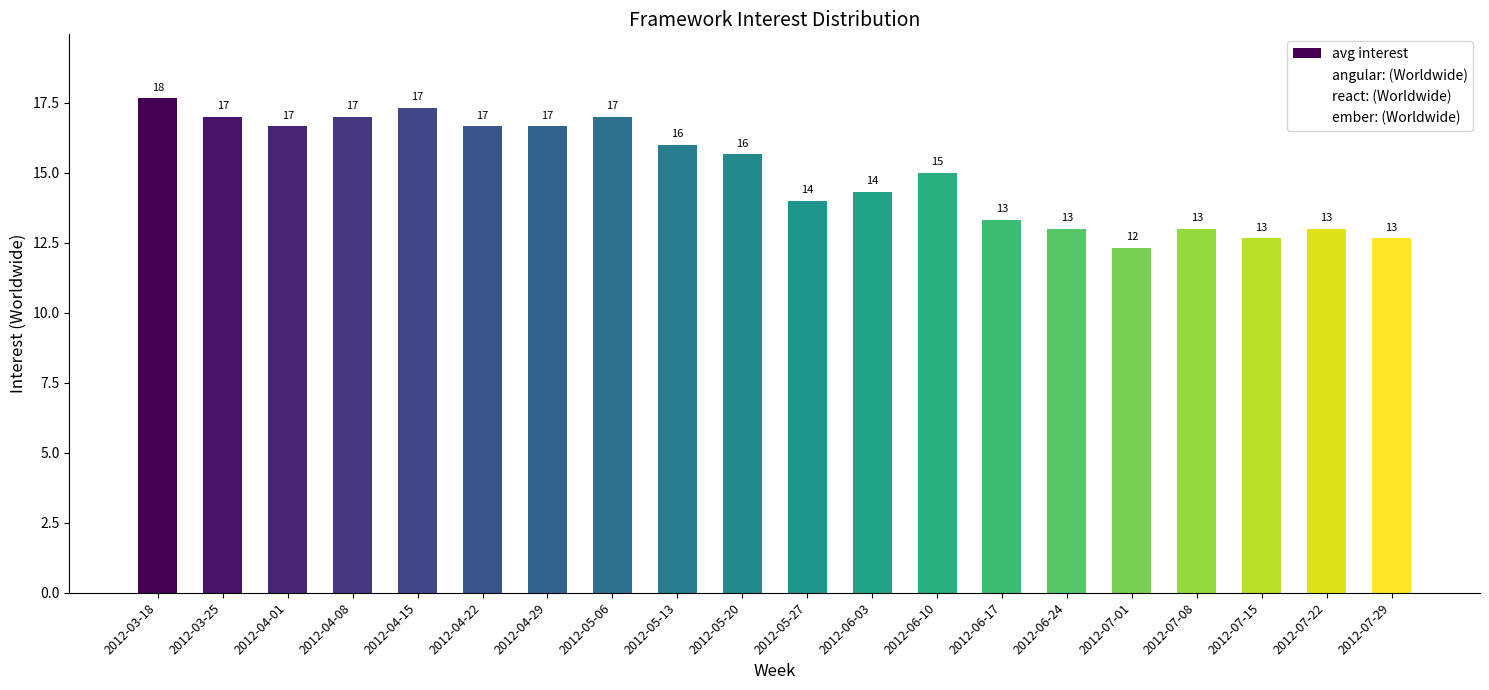

How many bars are there in total?

20